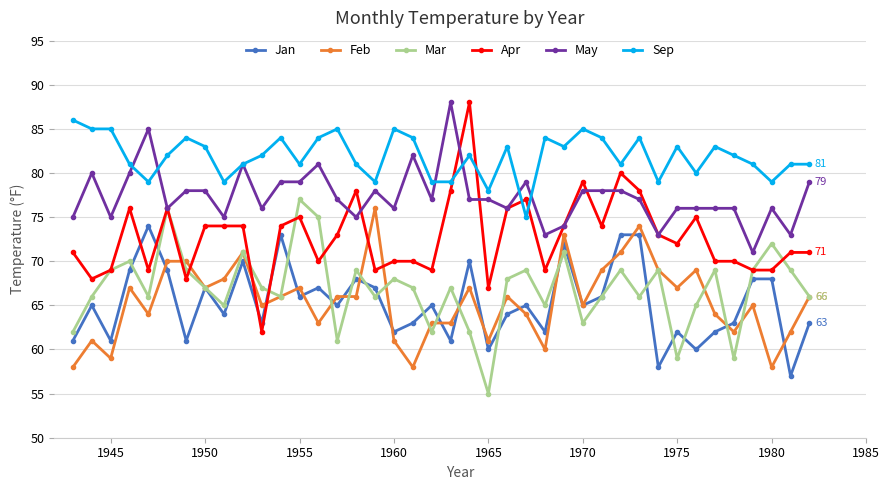

In Jan, how many points are lower than both neighbors (excluding endpoints)?

14